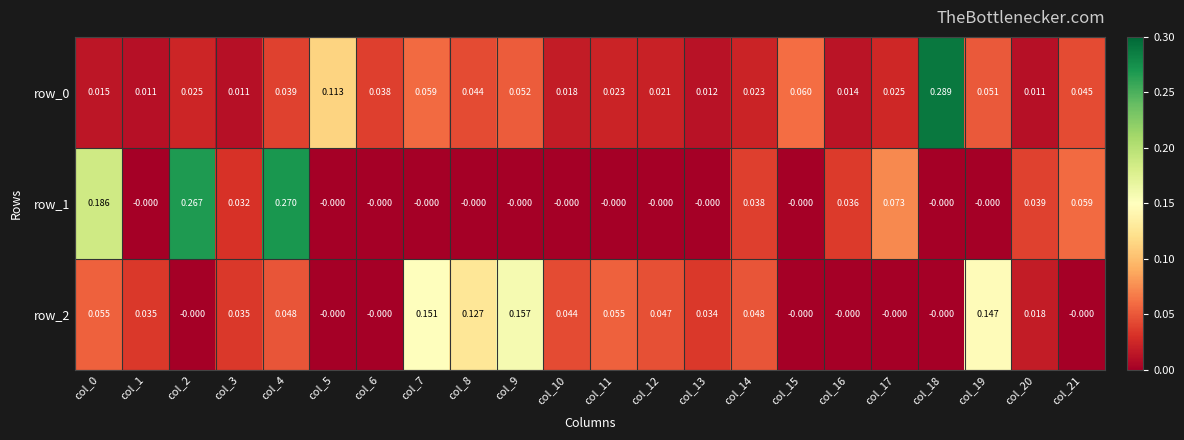

Is the value of row_0 at col_20 greater than the value of row_2 at col_16?

Yes